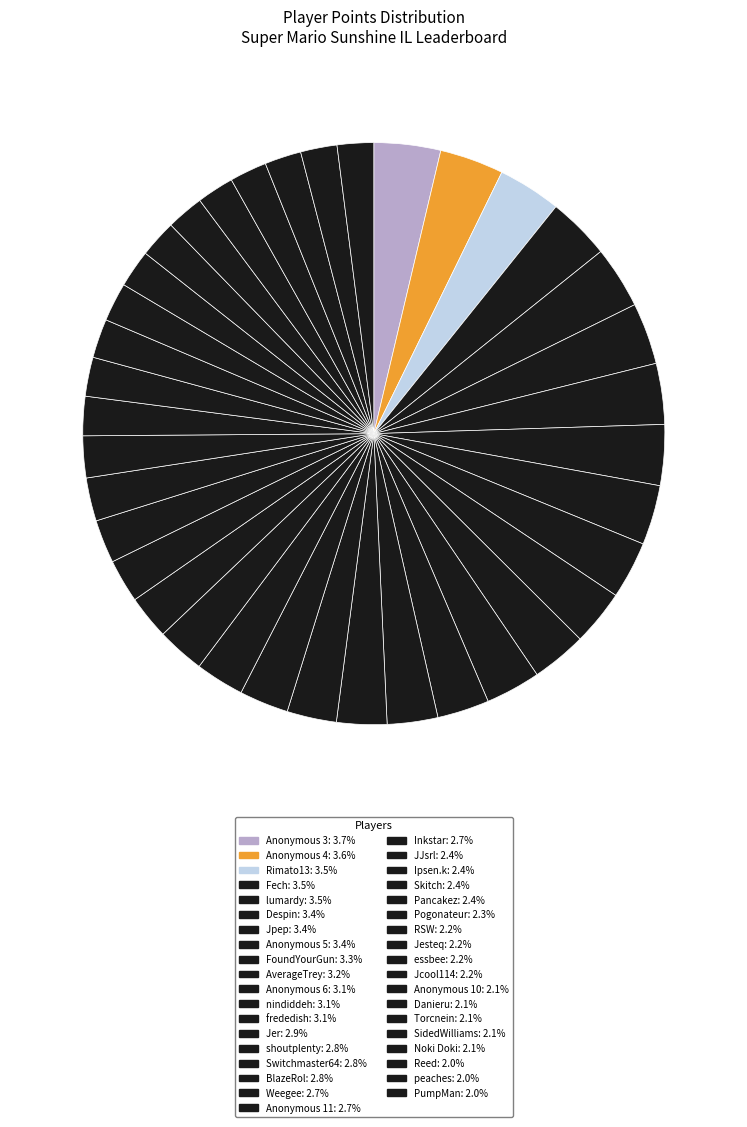

Count the number of slices in the pie.

37